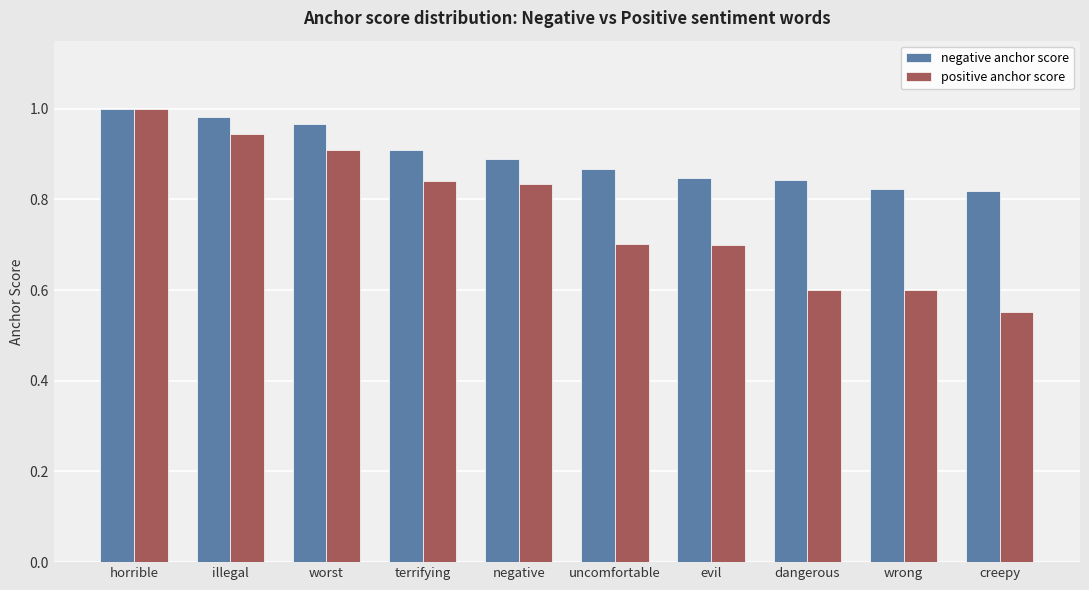

What is the sum of the positive anchor score values at illegal and worst?

1.9